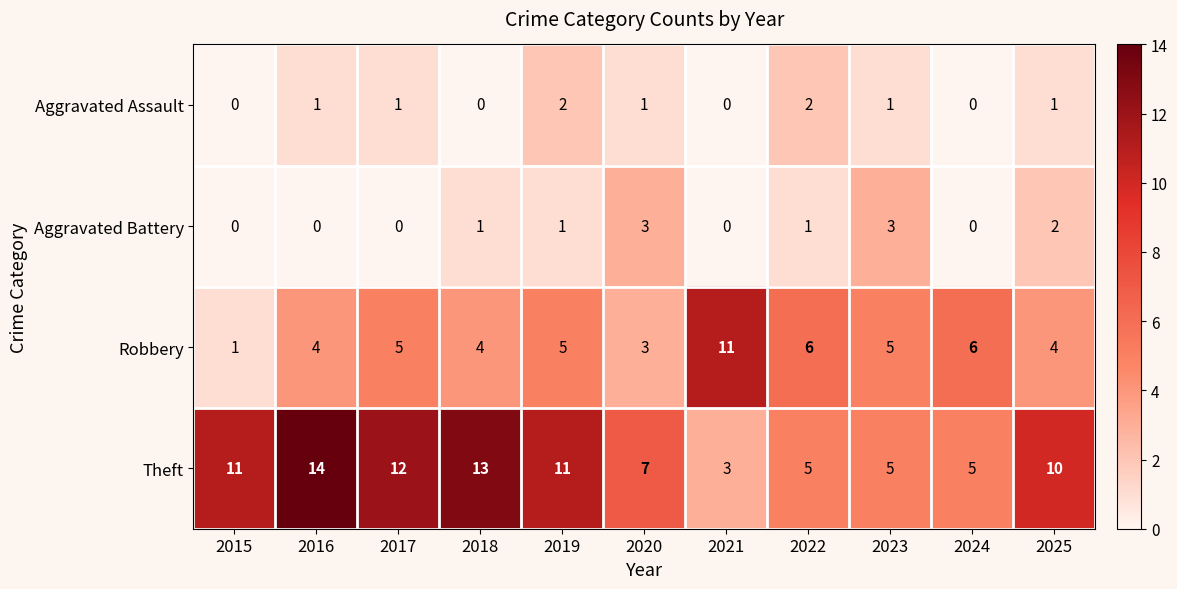

What is the difference between the Aggravated Battery values at 2020 and 2021?

3